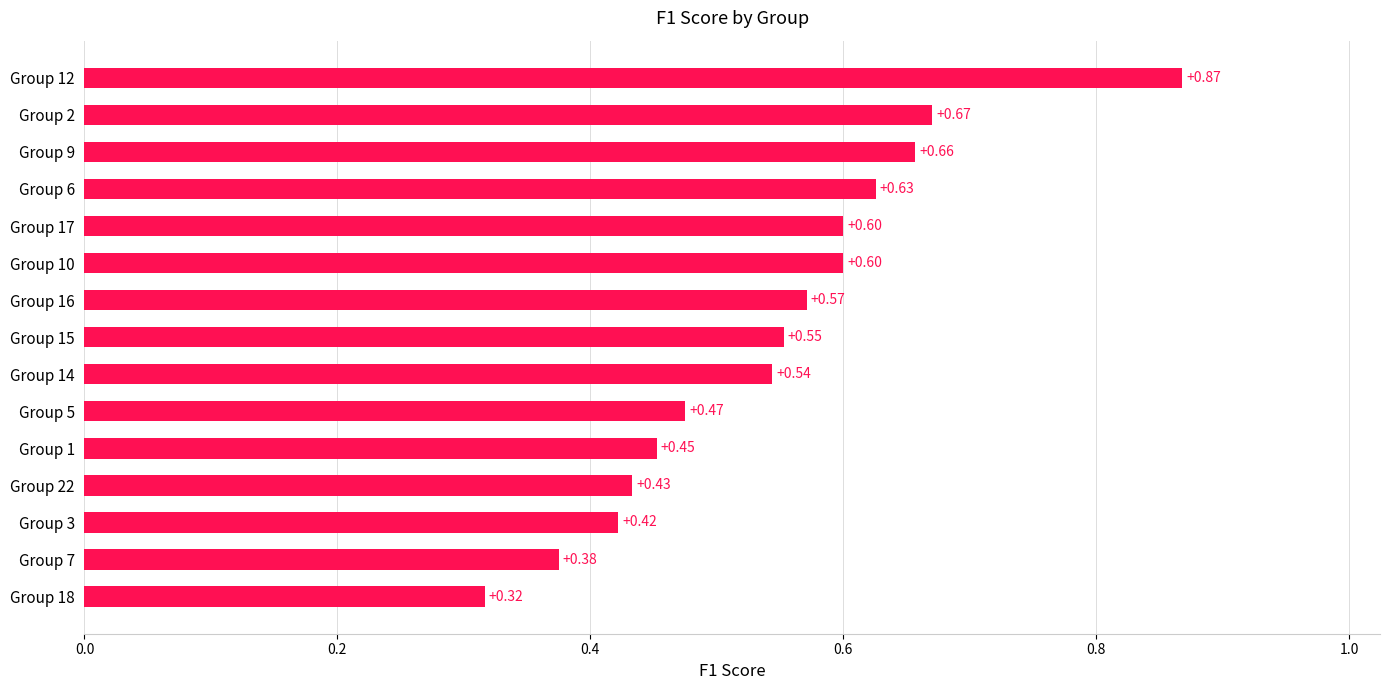

What is the sum of all values?

8.2